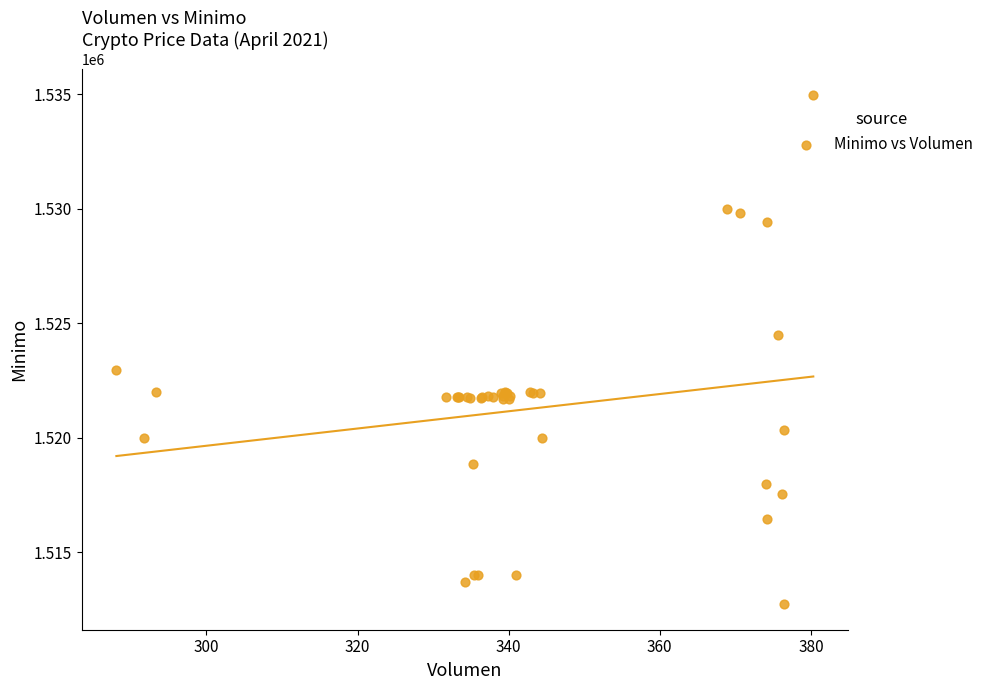

What Y value in the scatter plot is closest to 1523862?

1524513